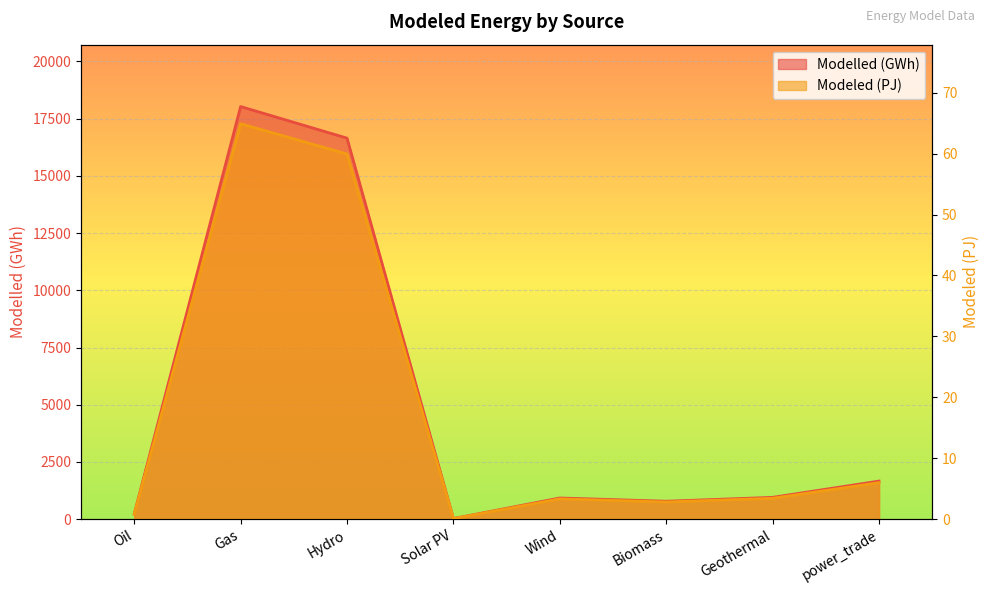

At Biomass, list the series in order from largest to smallest.

Modelled (GWh), Modeled (PJ)